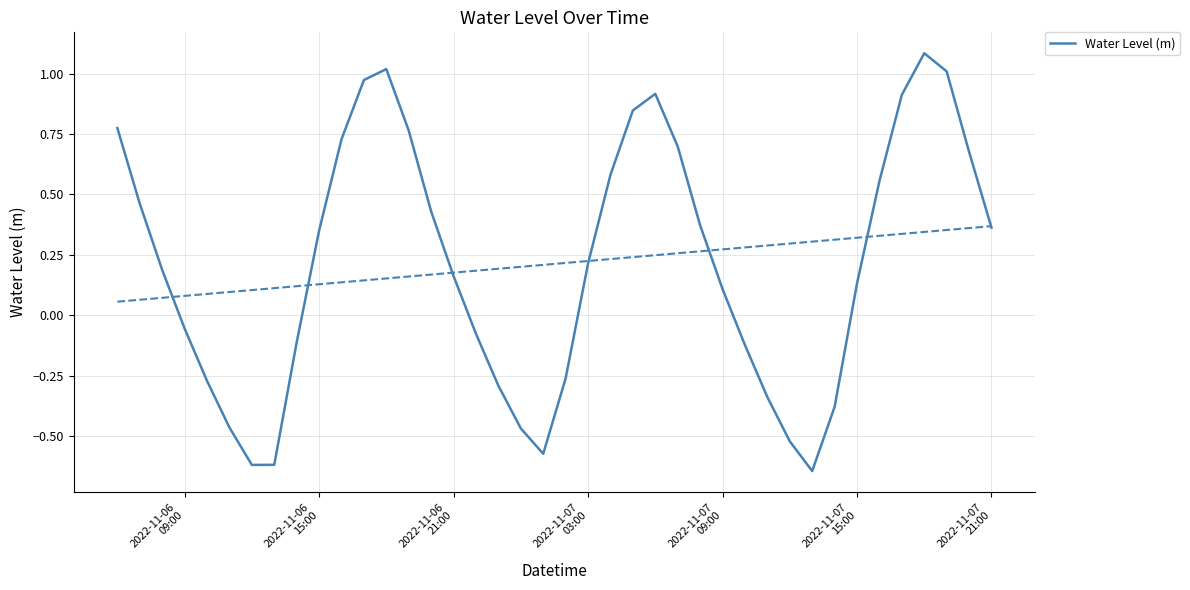

What is the difference between the maximum and minimum values?

1.7